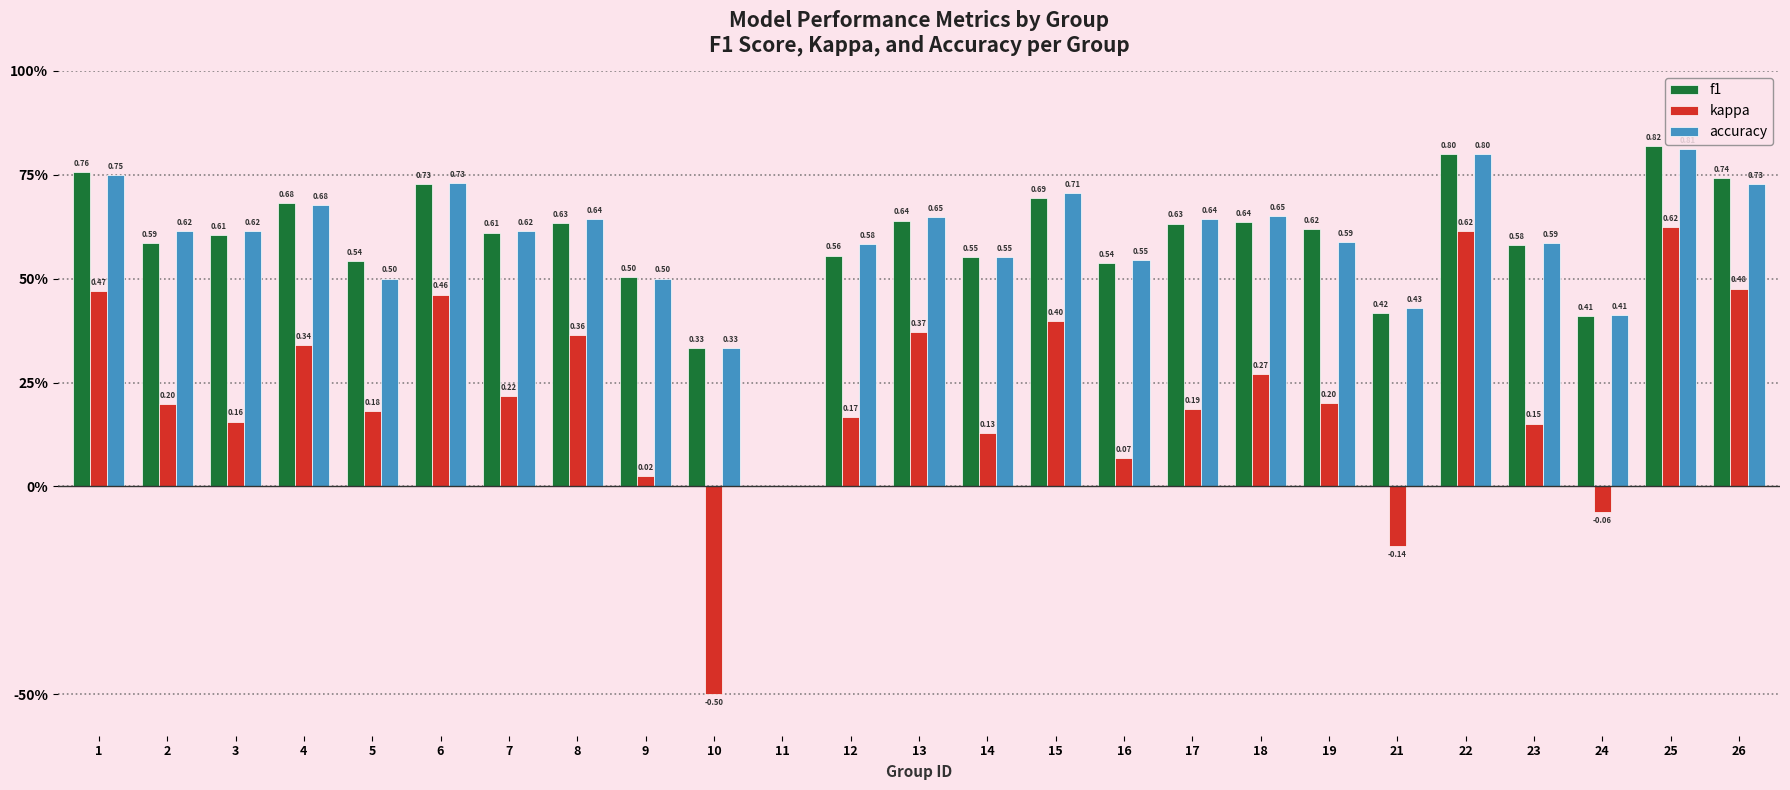

Reading left to right, list all the values displayed in this chart.

f1: 0.8	0.6	0.6	0.7	0.5	0.7	0.6	0.6	0.5	0.3	0.0	0.6	0.6	0.6	0.7	0.5	0.6	0.6	0.6	0.4	0.8	0.6	0.4	0.8	0.7
kappa: 0.5	0.2	0.2	0.3	0.2	0.5	0.2	0.4	0.0	-0.5	0.0	0.2	0.4	0.1	0.4	0.1	0.2	0.3	0.2	-0.1	0.6	0.2	-0.1	0.6	0.5
accuracy: 0.8	0.6	0.6	0.7	0.5	0.7	0.6	0.6	0.5	0.3	0.0	0.6	0.6	0.6	0.7	0.5	0.6	0.7	0.6	0.4	0.8	0.6	0.4	0.8	0.7